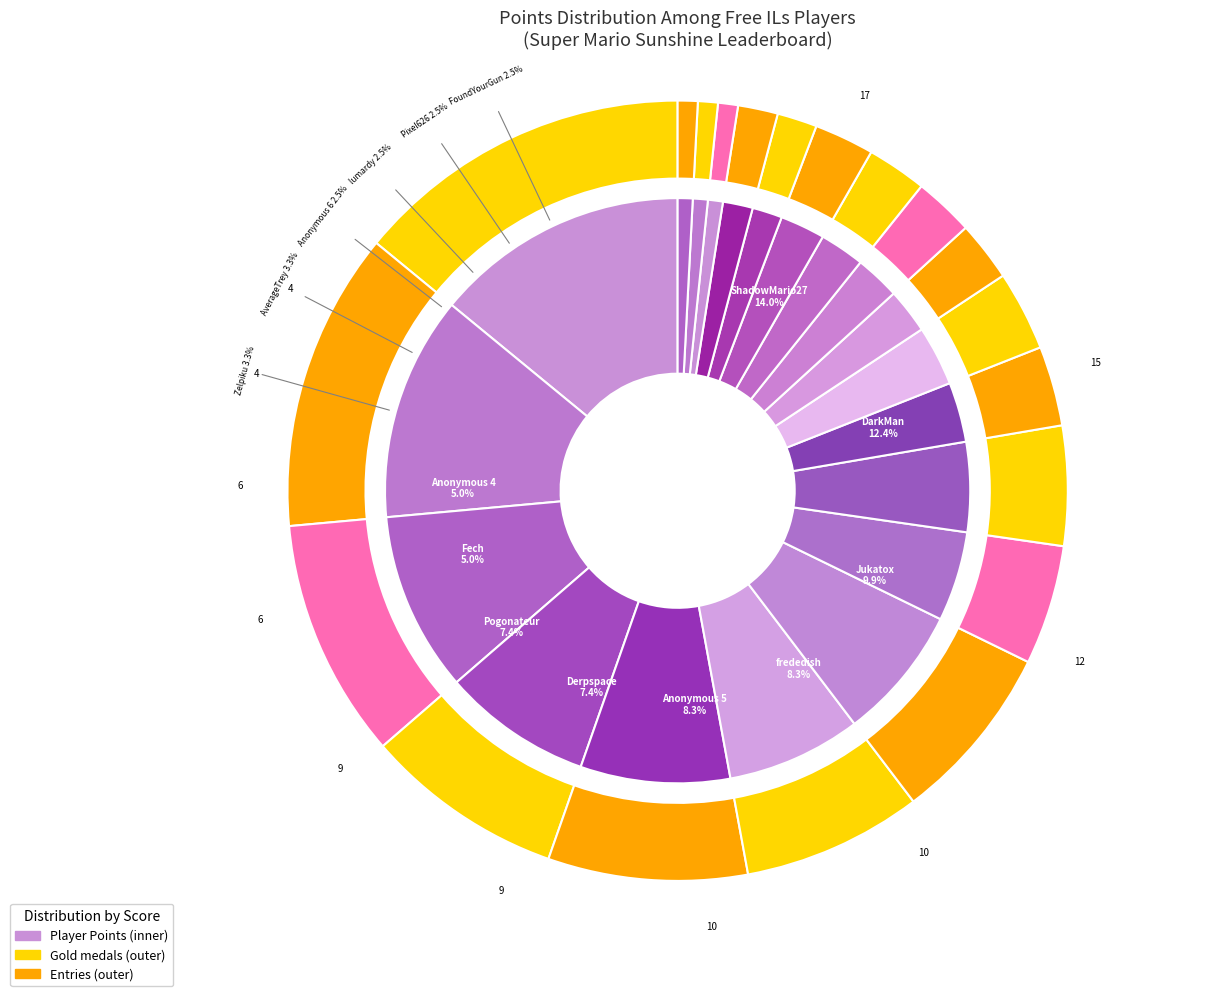

To the nearest percent, what portion does lumardy represent?

3%